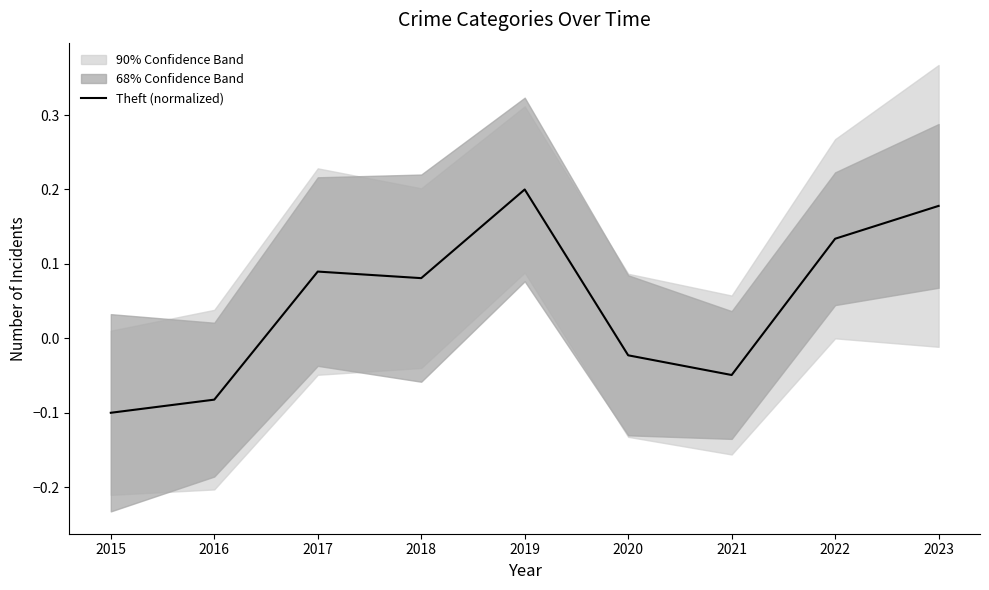

At which label is the value closest to 0?

2020